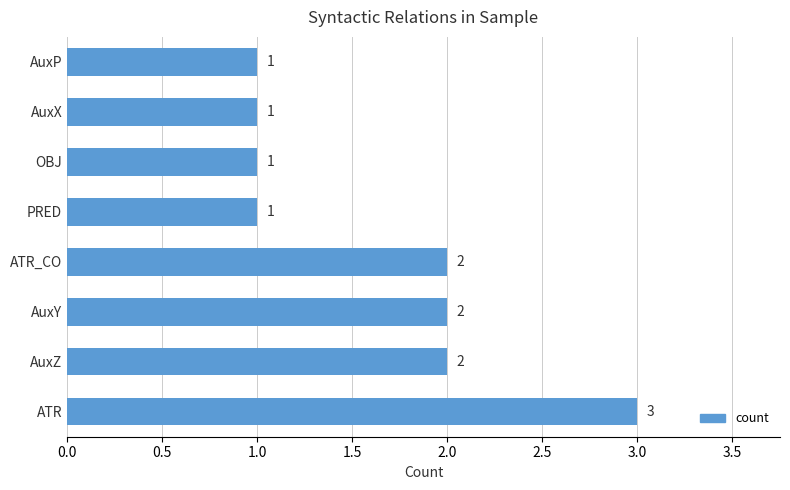

The chart shows a value of 1 at PRED. True or false?

True